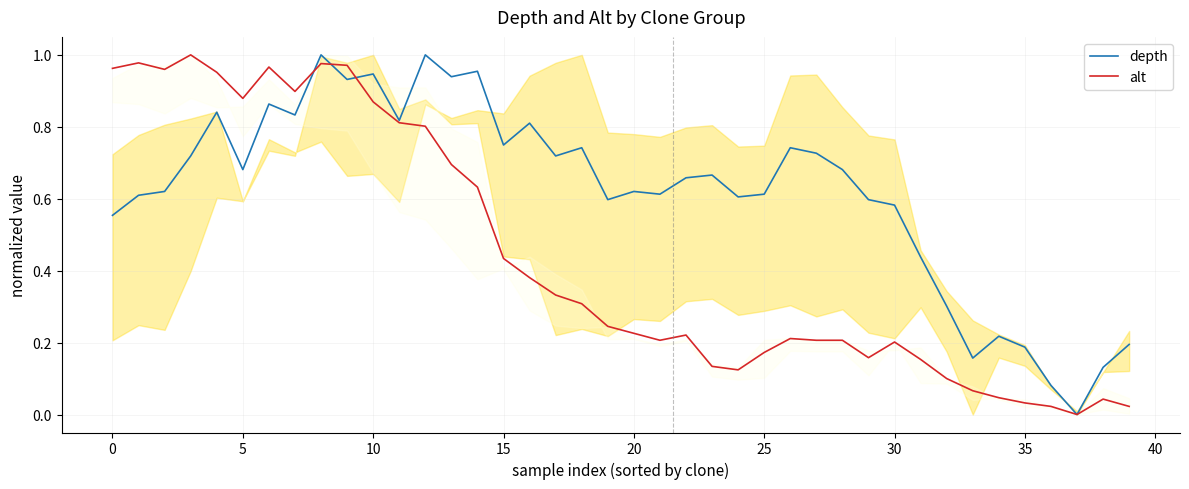

List the series in order of their peak value, highest first.

alt, depth